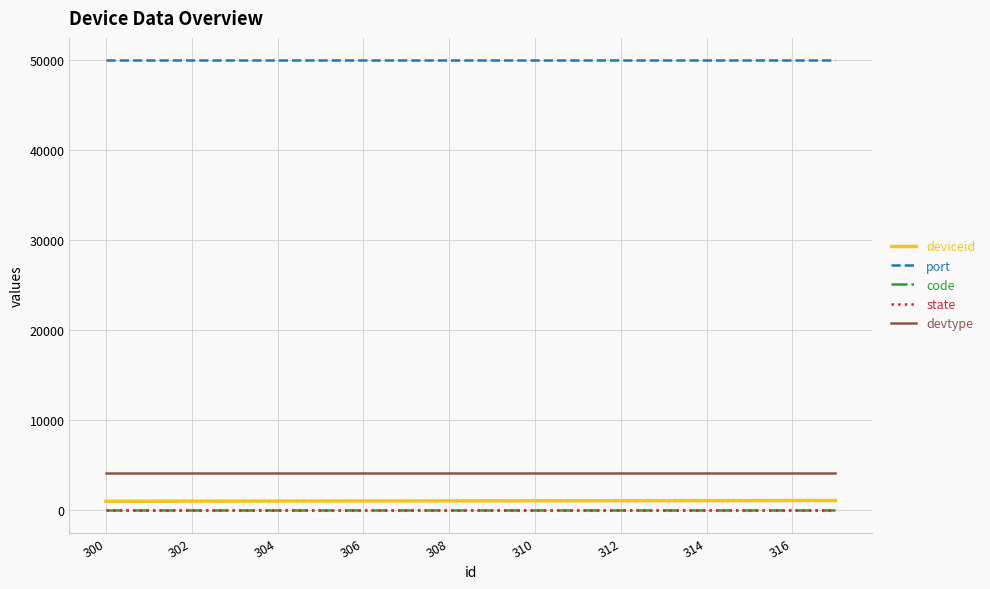

Which series has the largest total across all categories?

port